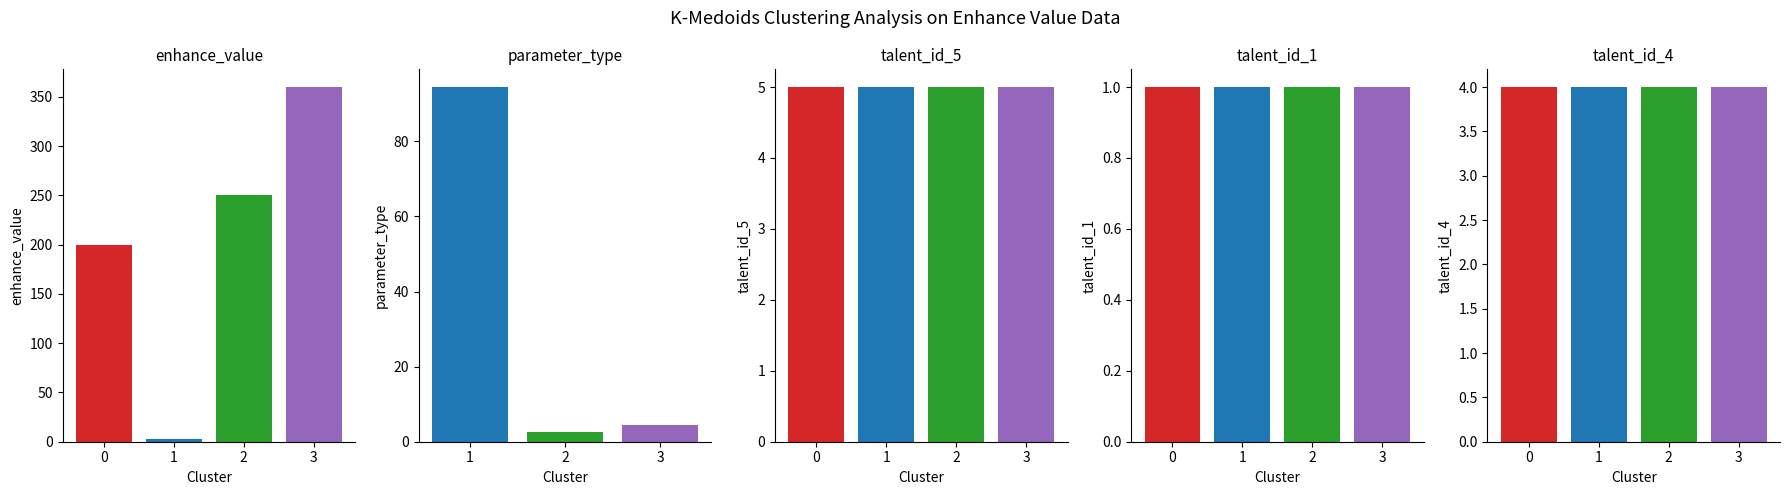

How many values in the enhance_value series are below 250?

2